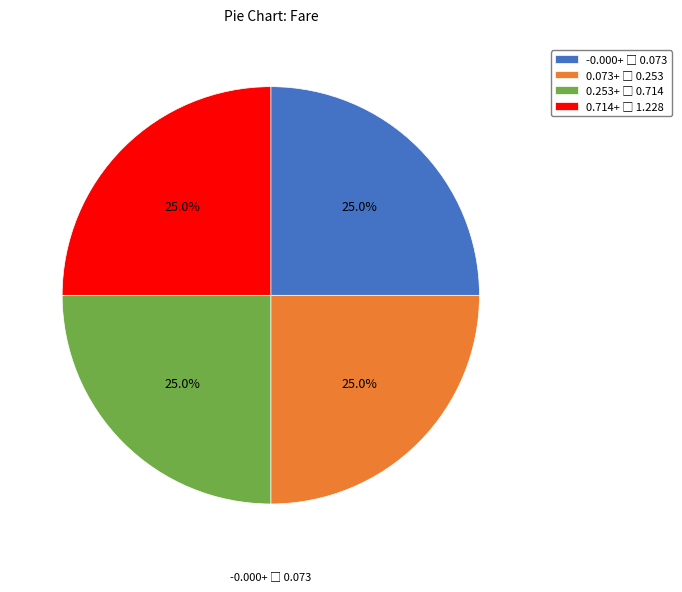

To the nearest percent, what is the difference between the largest and smallest slice percentages?

0%